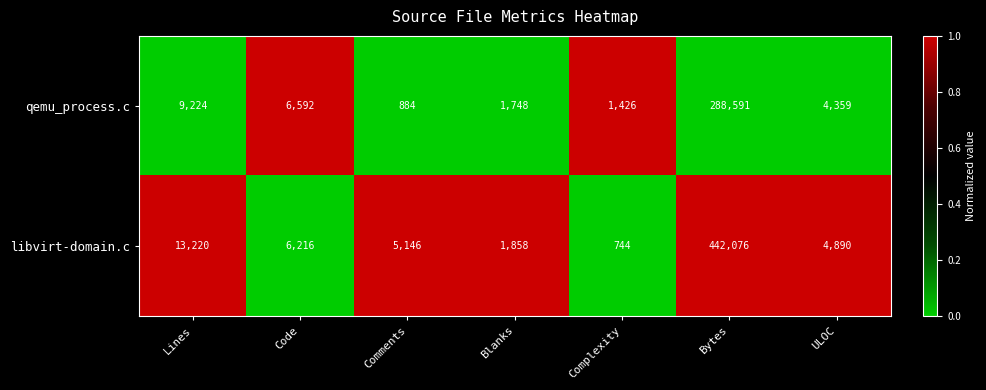

Which series has the largest total across all categories?

libvirt-domain.c